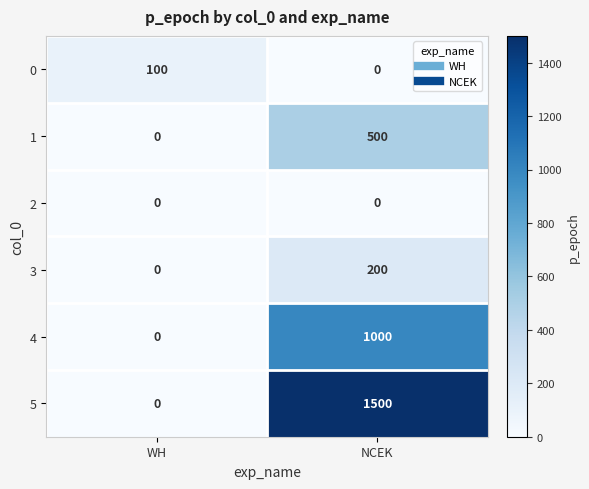

Which series changed the most between WH and NCEK?

5